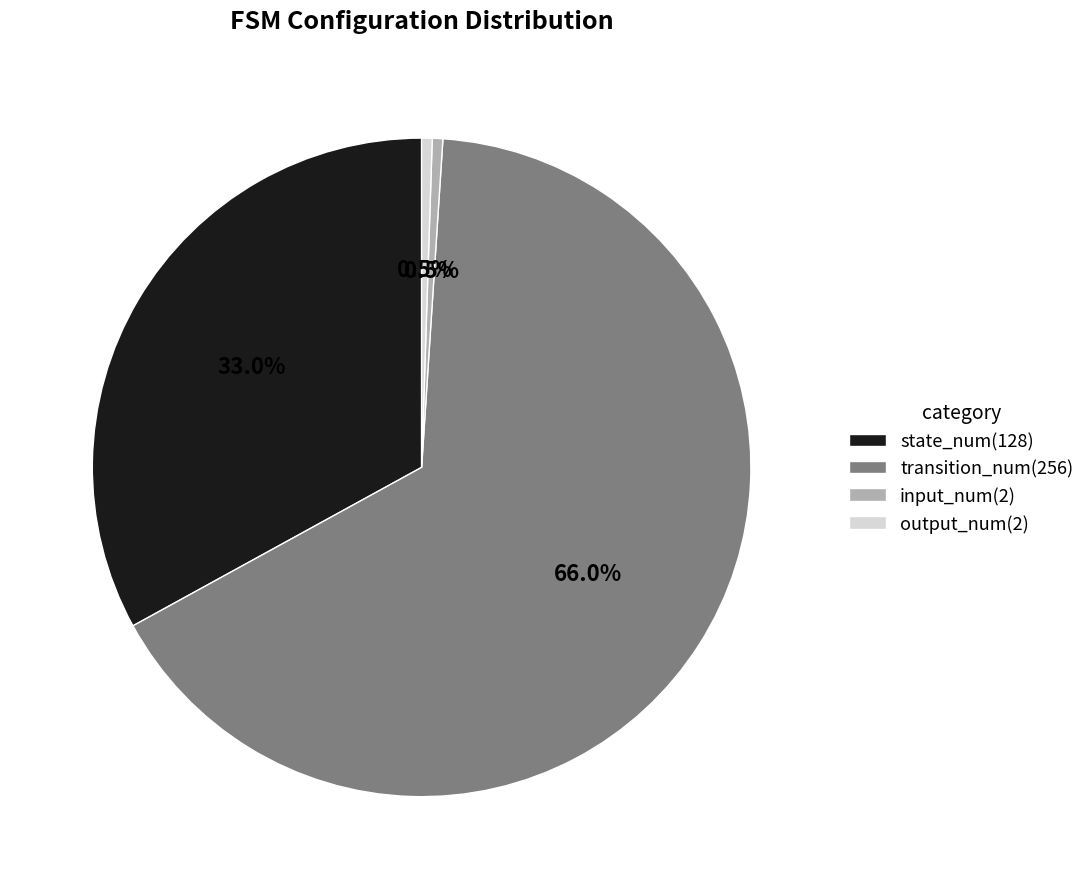

Between output_num(2) and state_num(128), which is larger?

state_num(128)